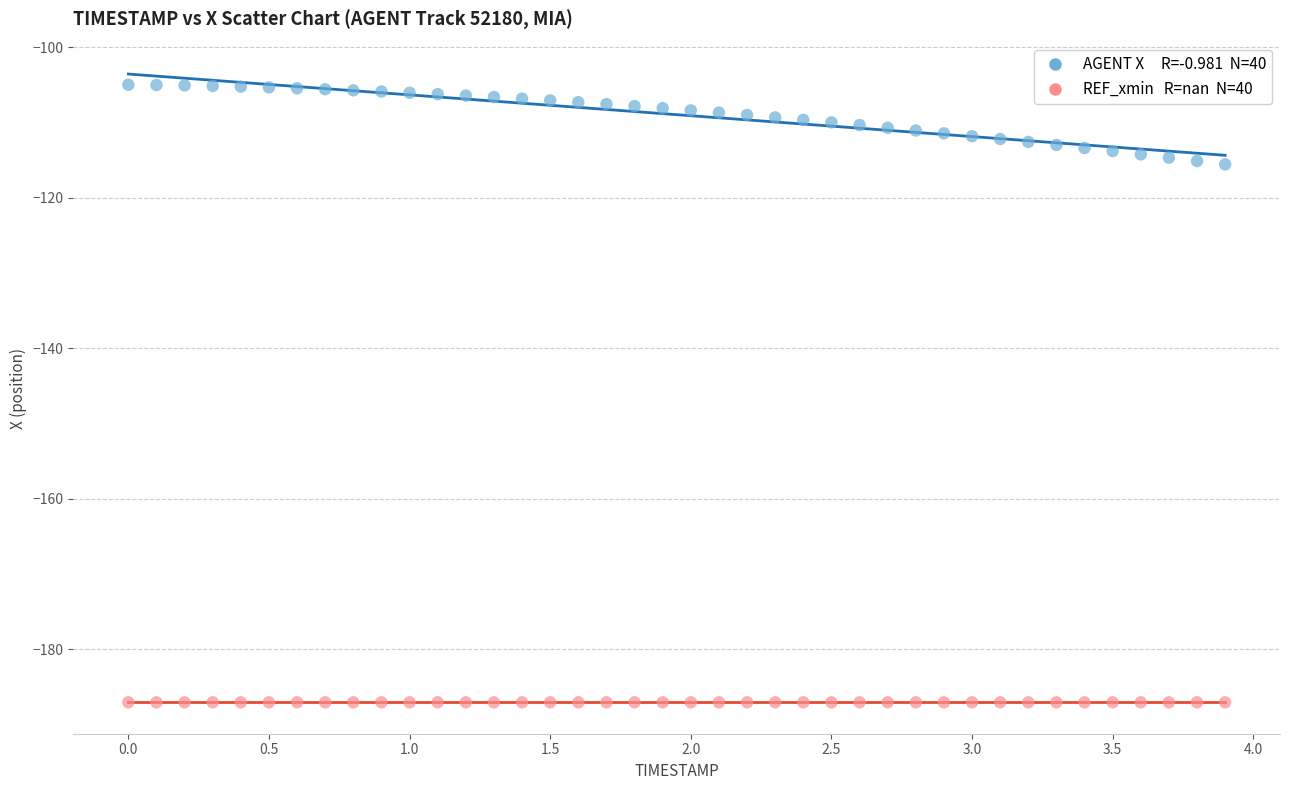

How many points are shown in the scatter plot?

80